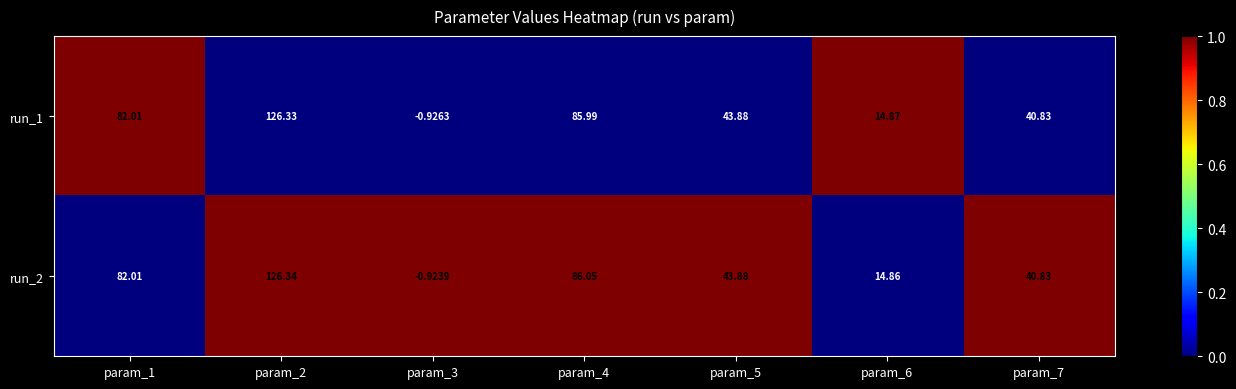

Is the value of run_2 at param_6 greater than the value of run_1 at param_3?

Yes